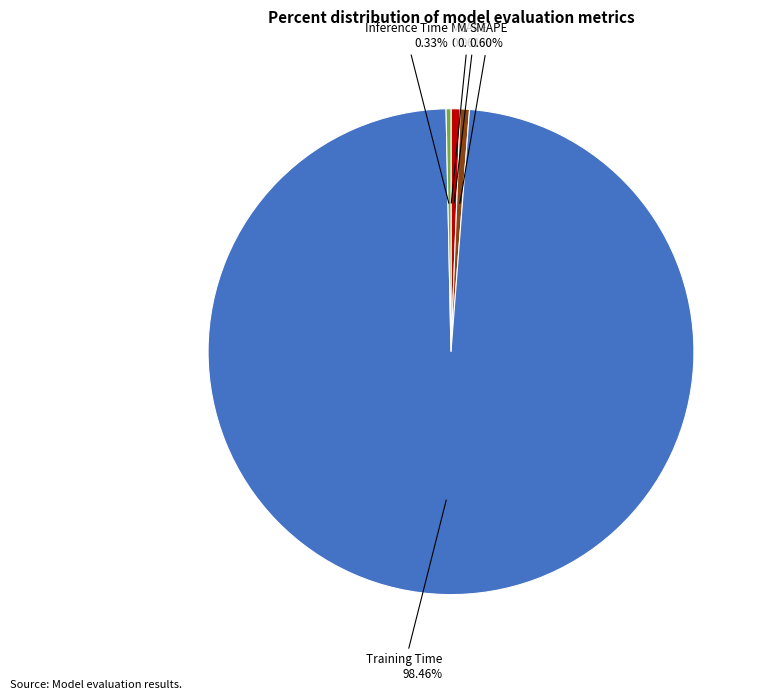

Do MAPE and Training Time together represent more than half of the pie?

Yes